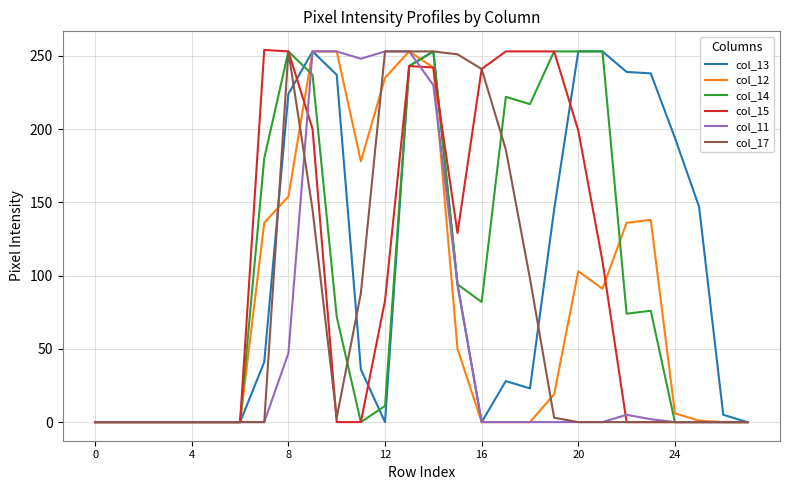

How many distinct data groups are displayed?

6